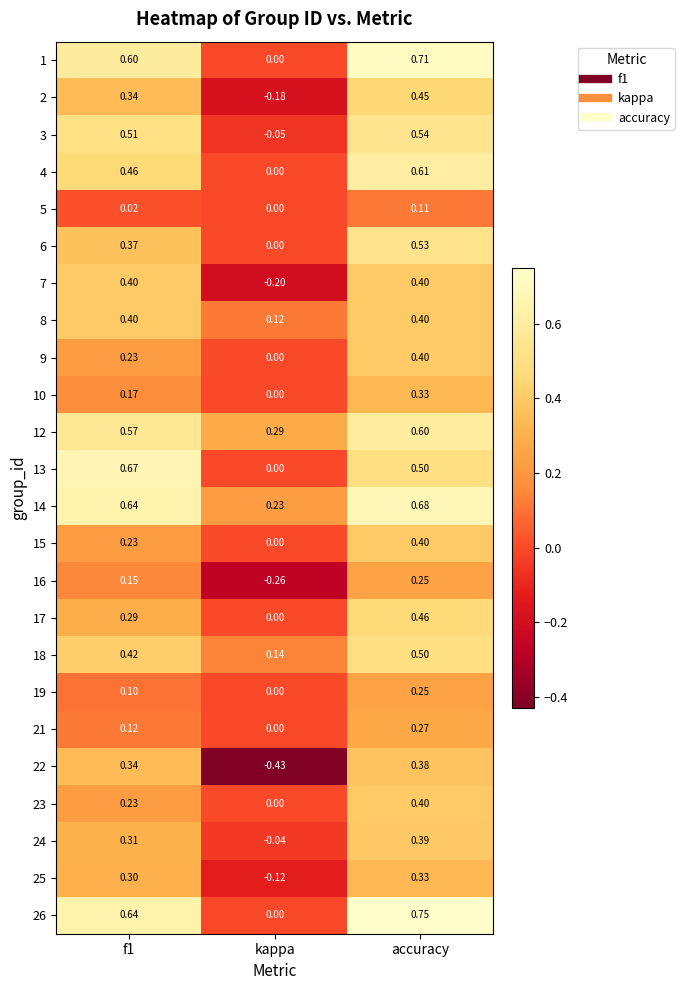

At how many categories does at least one series exceed 0?

3